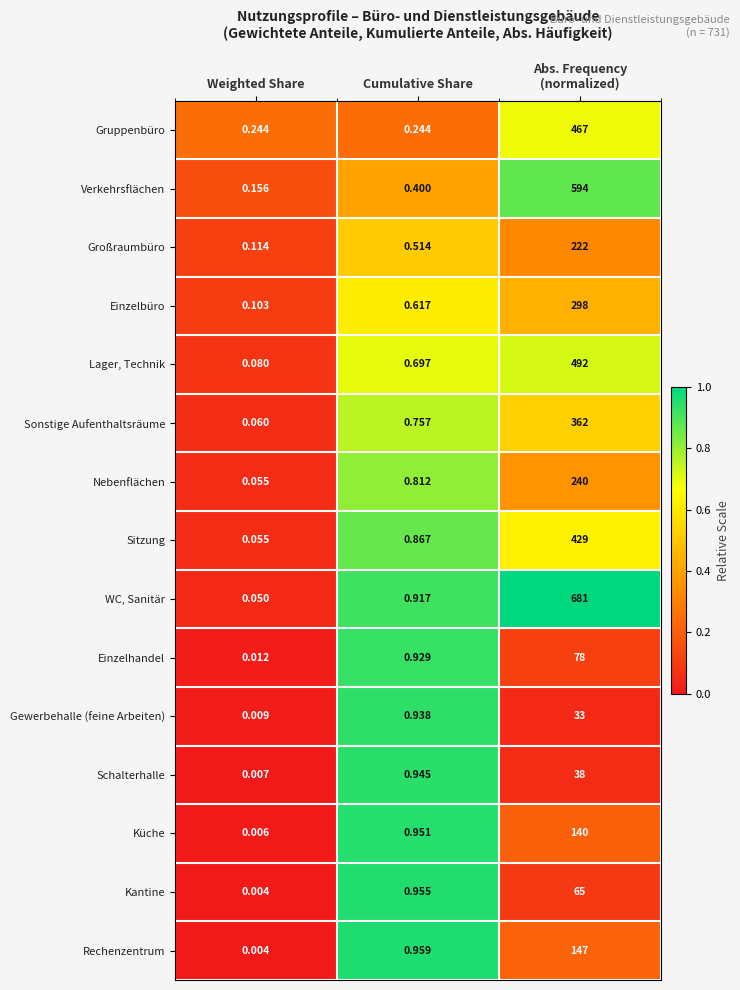

List the series in order of their peak value, highest first.

WC, Sanitär, Verkehrsflächen, Lager, Technik, Gruppenbüro, Sitzung, Sonstige Aufenthaltsräume, Einzelbüro, Nebenflächen, Großraumbüro, Rechenzentrum, Küche, Einzelhandel, Kantine, Schalterhalle, Gewerbehalle (feine Arbeiten)